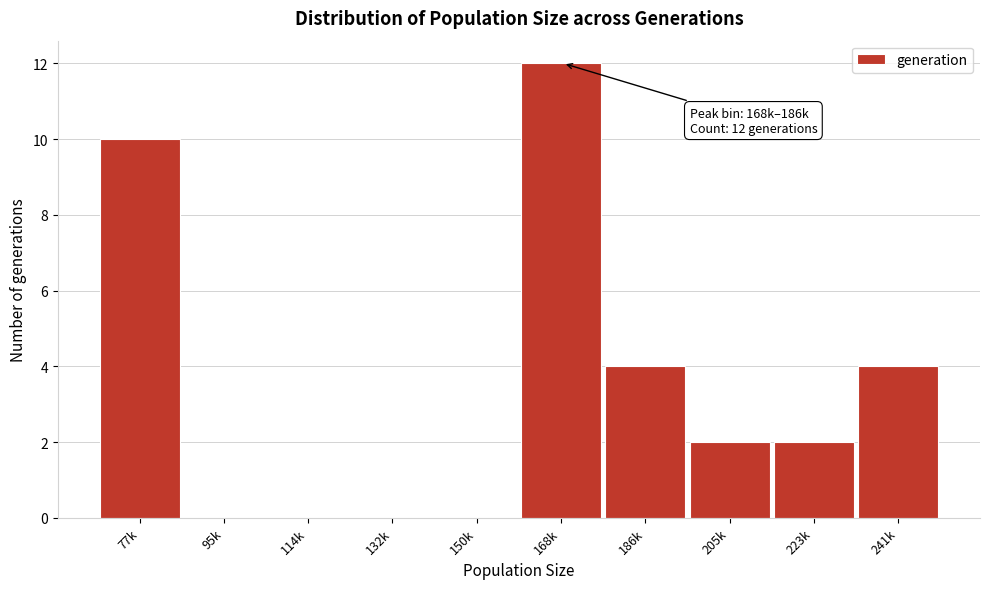

Reading left to right, what are all the values shown in this chart?

77k=10	95k=0	114k=0	132k=0	150k=0	168k=12	186k=4	205k=2	223k=2	241k=4